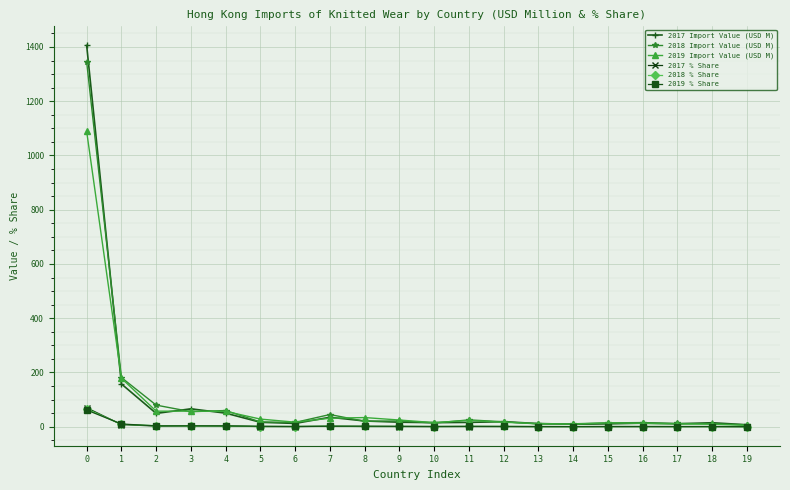

What is the average value of the 2018 % Share series?

4.8